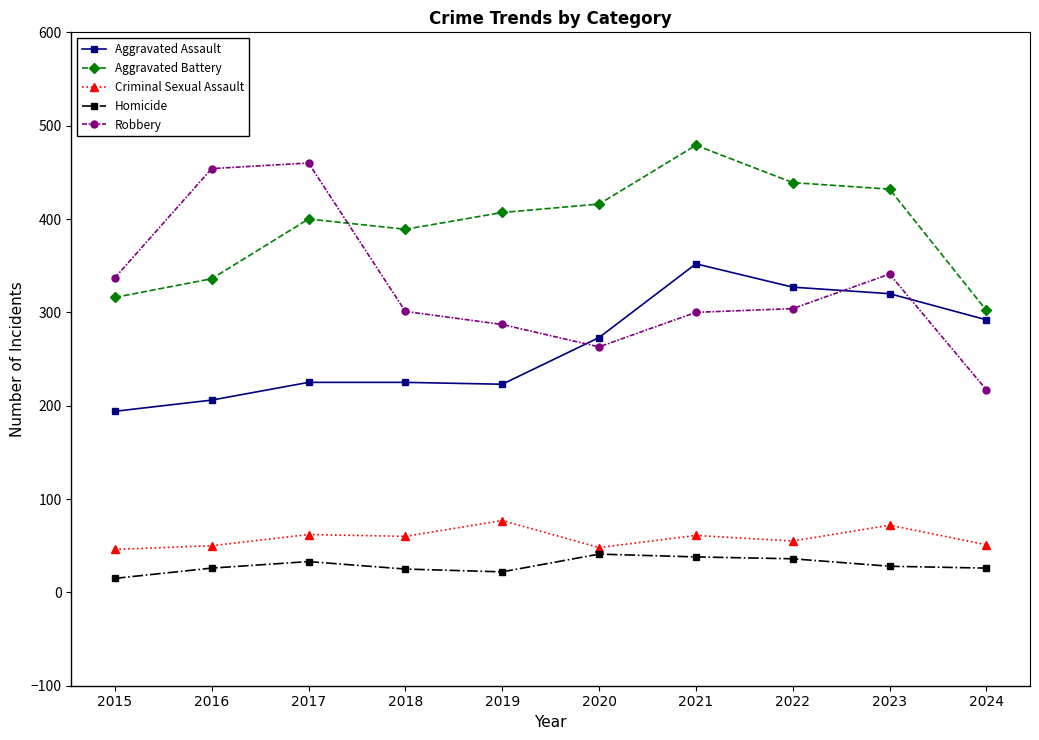

True or false: Robbery and Criminal Sexual Assault intersect in this chart.

False